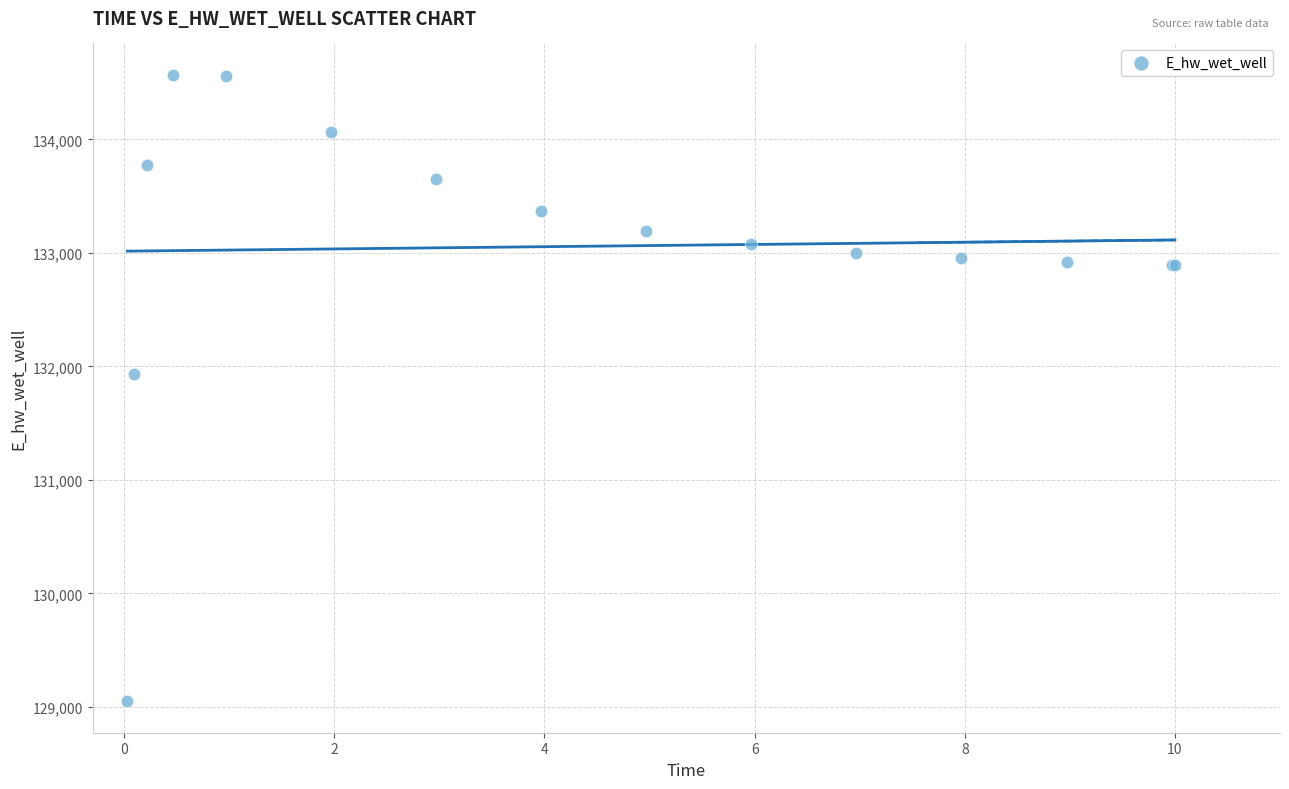

What Y value in the scatter plot is closest to 131808?

131928.8